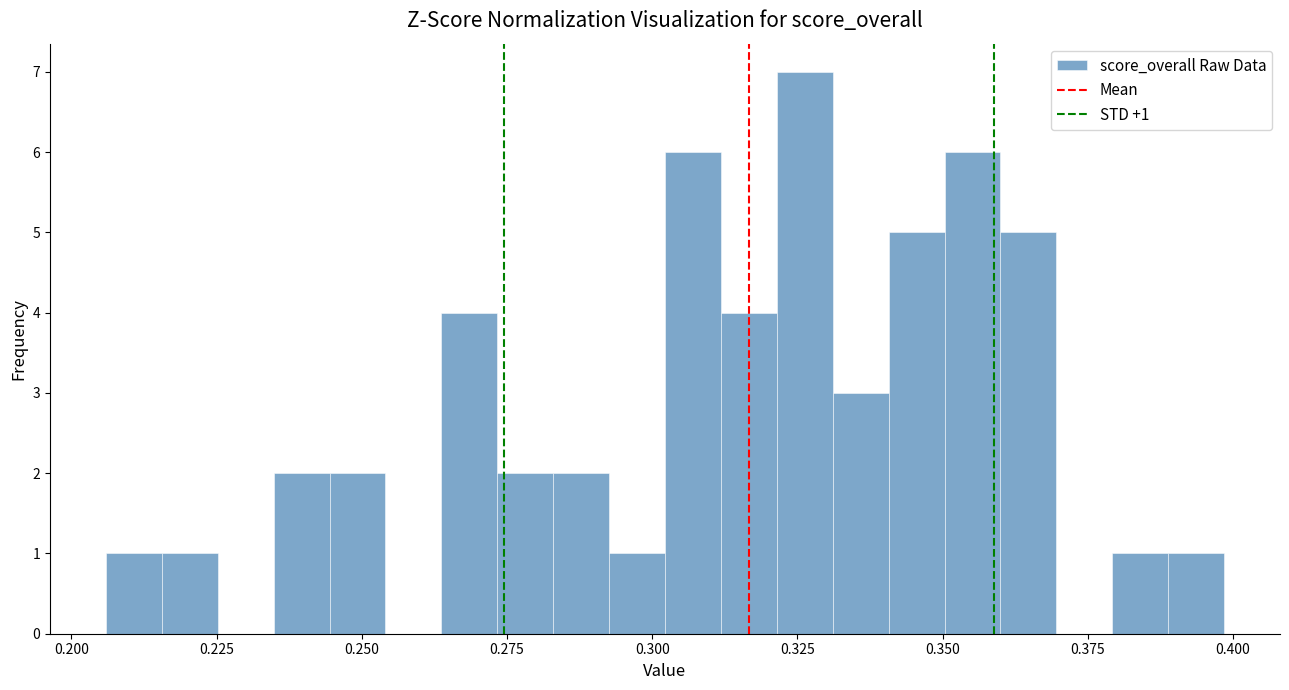

Read against the x-axis, roughly where is the centre of the tallest bar?

0.325